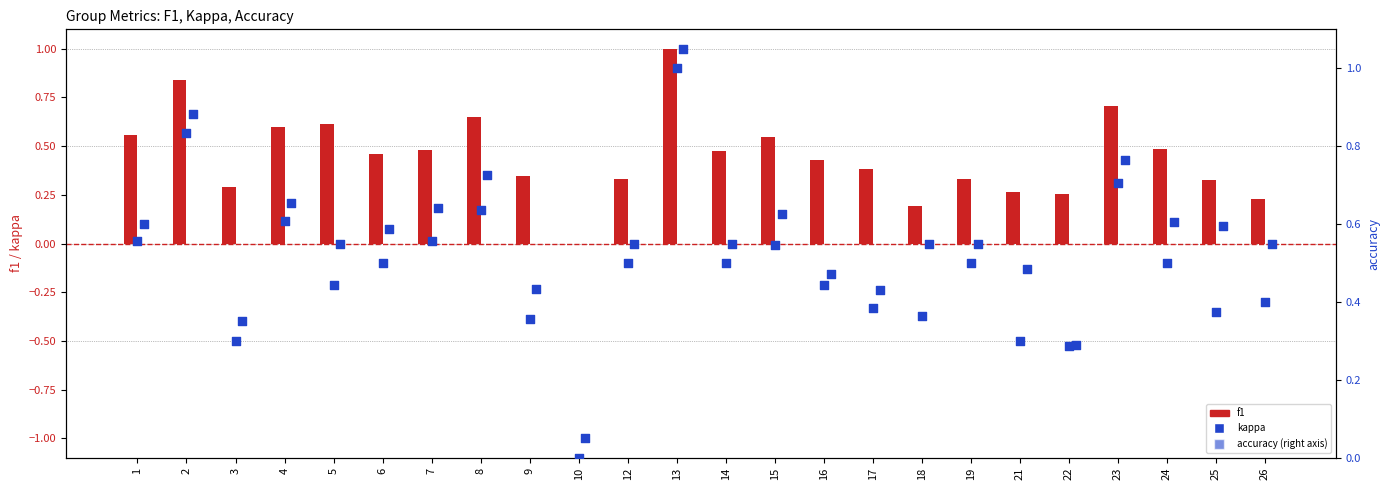

Is the value of accuracy at 25 greater than the value of f1 at 16?

No